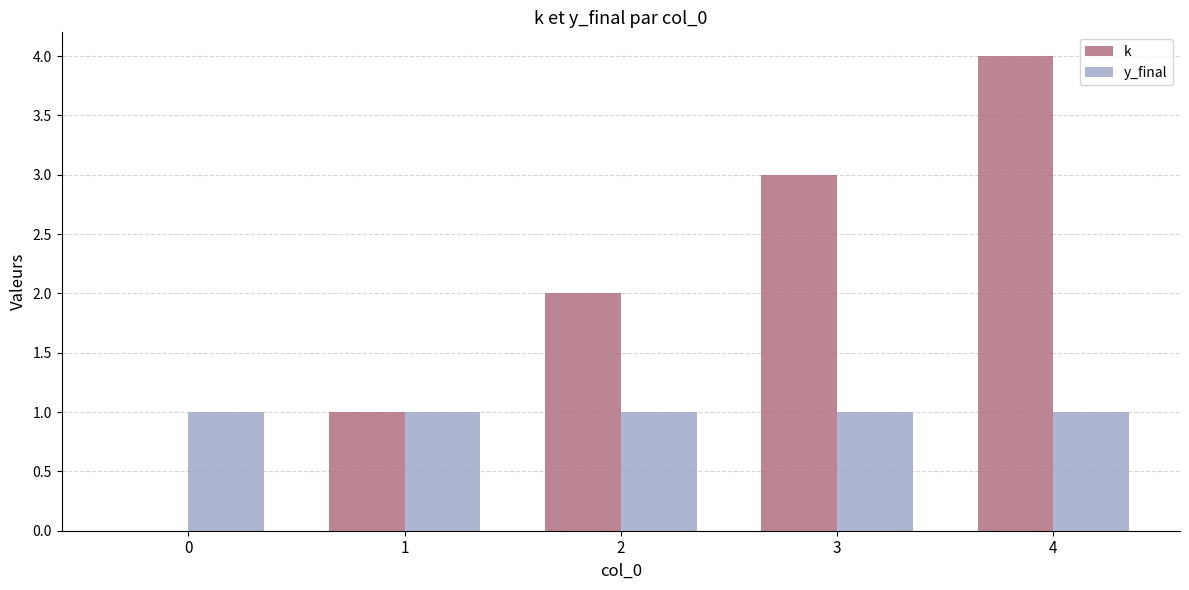

At which category is the sum across all series the highest?

4